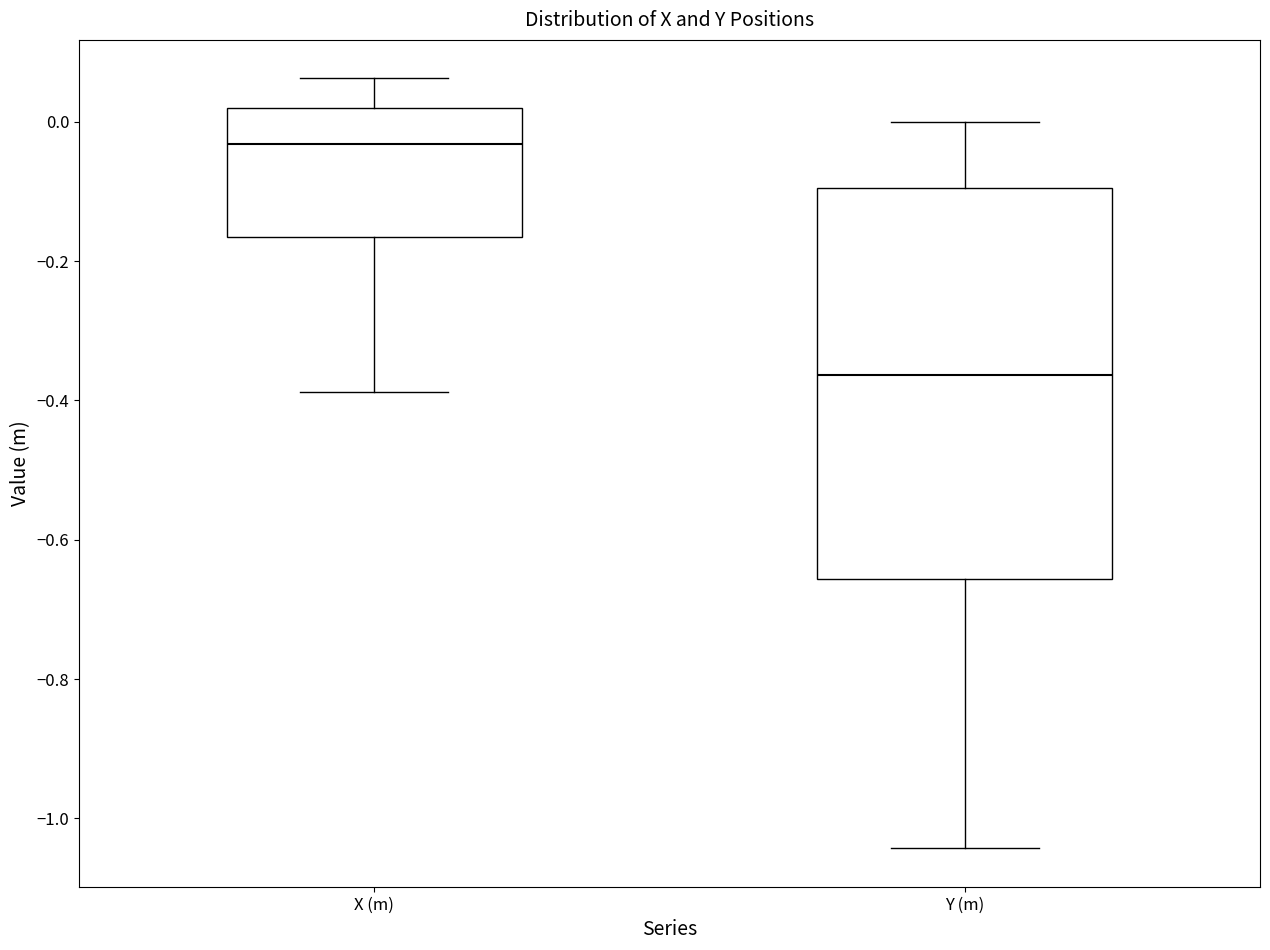

Reading left to right, read every box against the y-axis: the position of its median line, the range the box covers, and the ends of its whiskers. The values are not printed on the chart, so give them approximately, as read against the axis.

X (m): median -0.04, box -0.16 to 0.02, whiskers -0.38 to 0.06
Y (m): median -0.36, box -0.66 to -0.10, whiskers -1.04 to 0.00